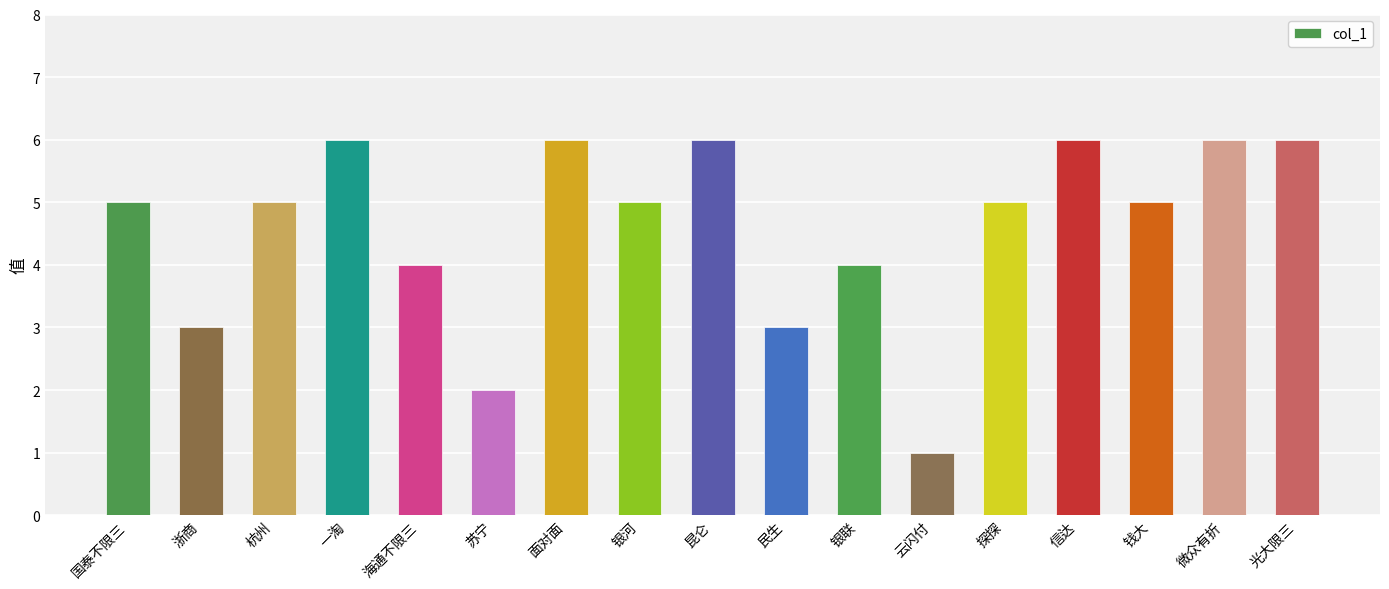

Reading left to right, extract all data points from this chart.

国泰不限三=5	浙商=3	杭州=5	一淘=6	海通不限三=4	苏宁=2	面对面=6	银河=5	昆仑=6	民生=3	银联=4	云闪付=1	探探=5	信达=6	钱大=5	微众有折=6	光大限三=6